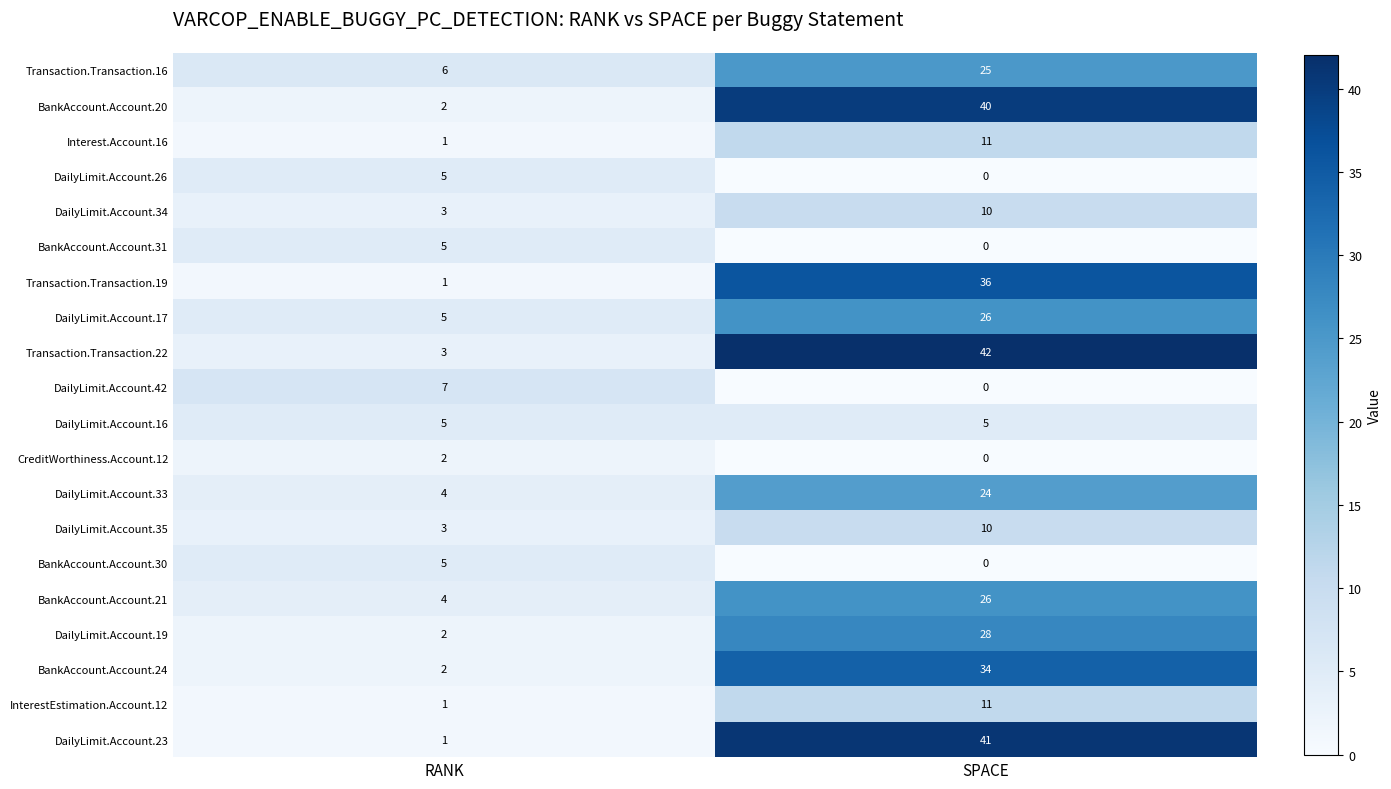

At how many categories does at least one series exceed 17?

1